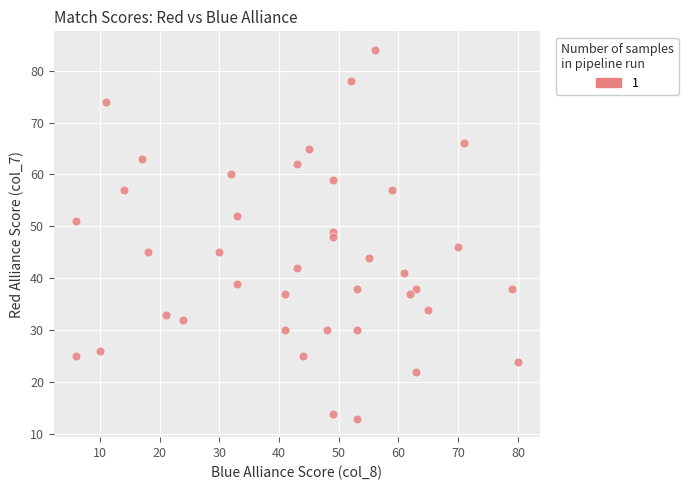

What is the range of X values (max minus min)?

74